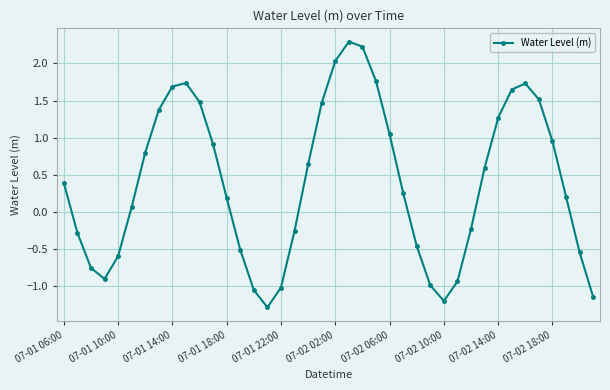

What is the maximum value shown in the chart?

2.3